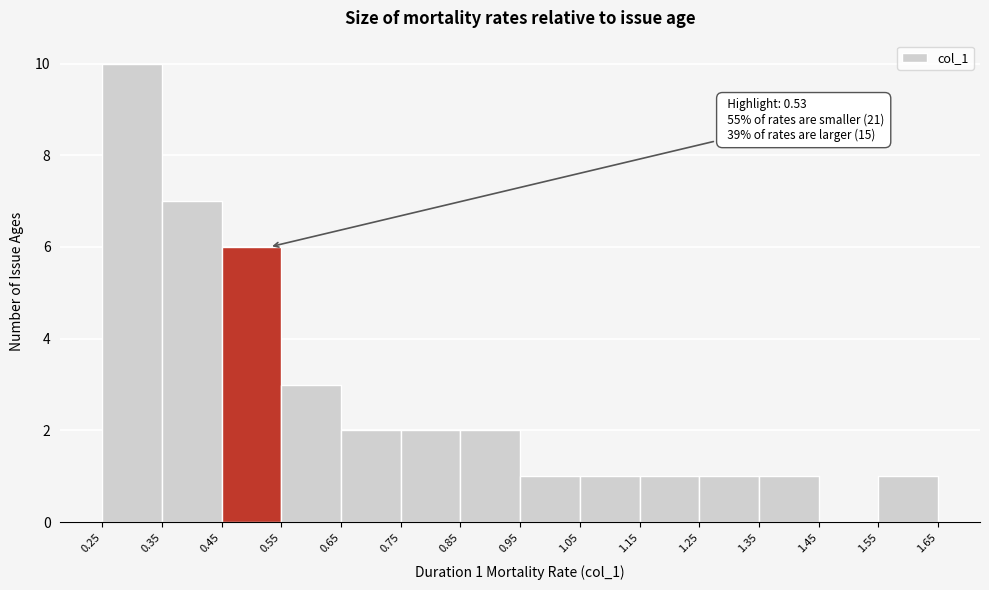

Over which range of the x-axis is the bar tallest?

0.25 to 0.35